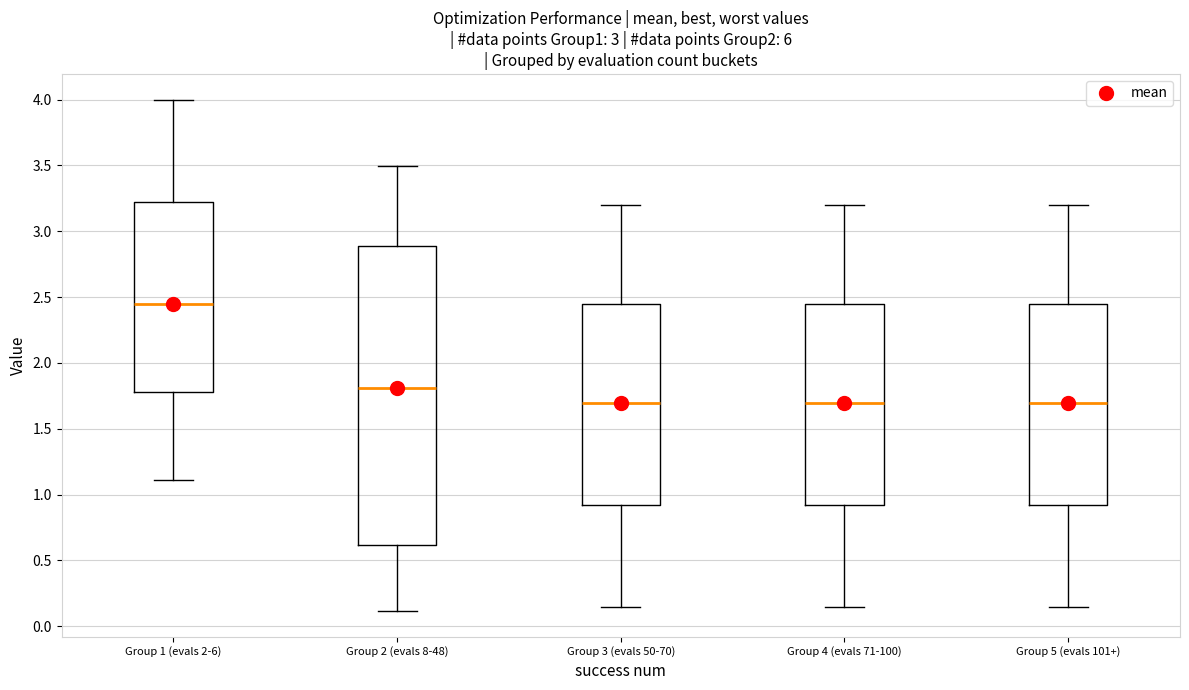

Reading left to right, read every box against the y-axis: the position of its median line, the range the box covers, and the ends of its whiskers. The values are not printed on the chart, so give them approximately, as read against the axis.

Group 1 (evals 2-6): median 2.45, box 1.80 to 3.20, whiskers 1.10 to 4.00
Group 2 (evals 8-48): median 1.80, box 0.60 to 2.90, whiskers 0.10 to 3.50
Group 3 (evals 50-70): median 1.70, box 0.90 to 2.45, whiskers 0.15 to 3.20
Group 4 (evals 71-100): median 1.70, box 0.90 to 2.45, whiskers 0.15 to 3.20
Group 5 (evals 101+): median 1.70, box 0.90 to 2.45, whiskers 0.15 to 3.20